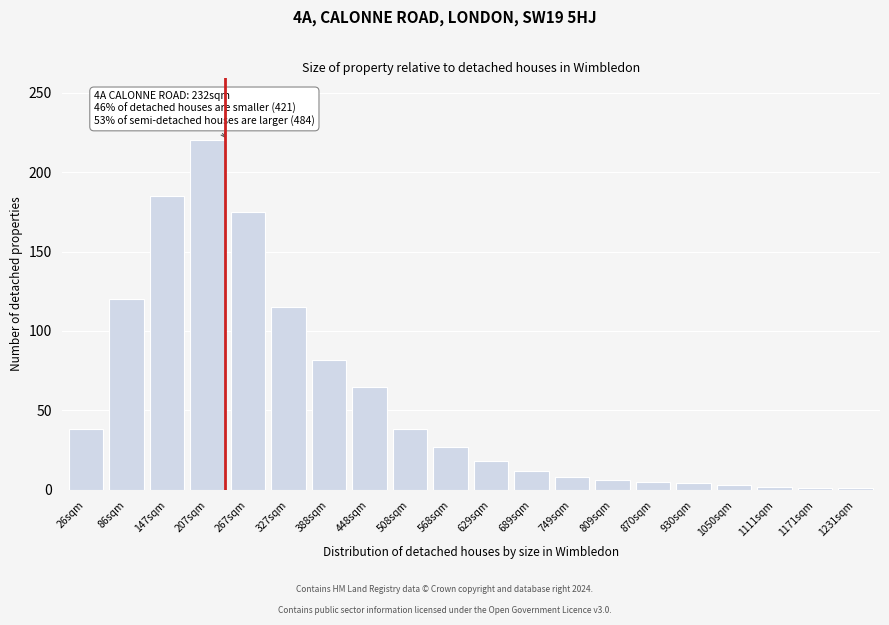

What is the difference between the maximum and minimum values?

219